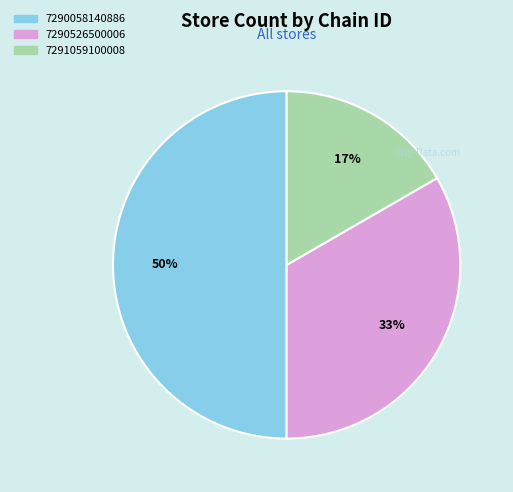

How many slices are in this pie chart?

3